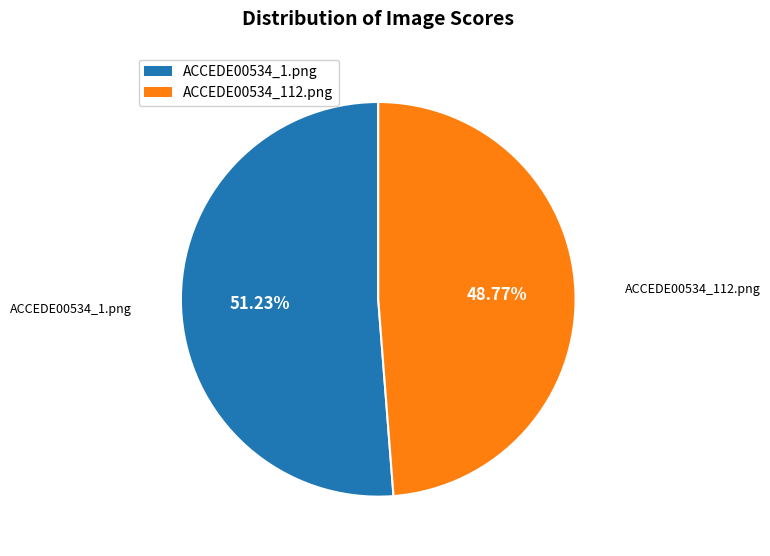

To the nearest percent, what portion does ACCEDE00534_1.png represent?

51%